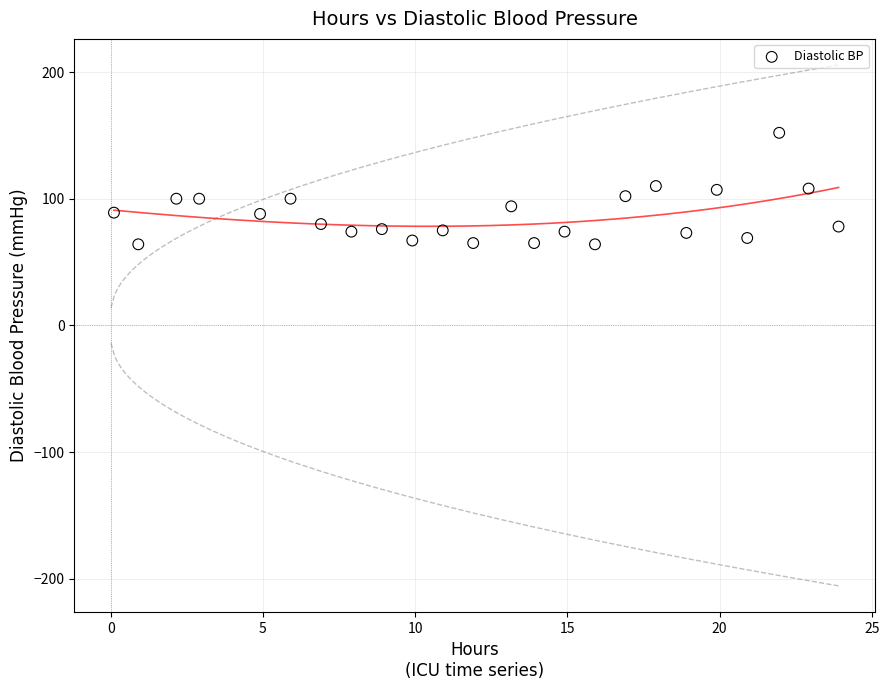

What is the range of Y values (max minus min)?

88